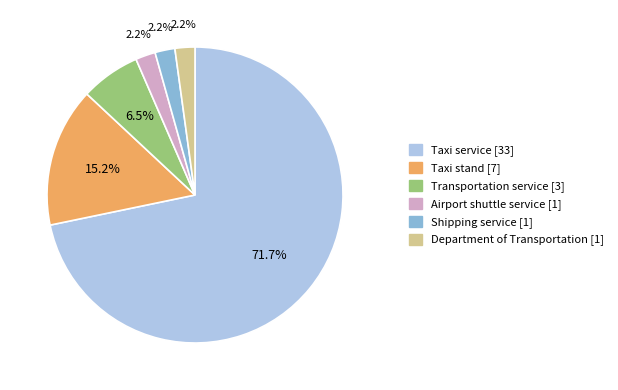

True or false: Transportation service accounts for 1% of the total.

False